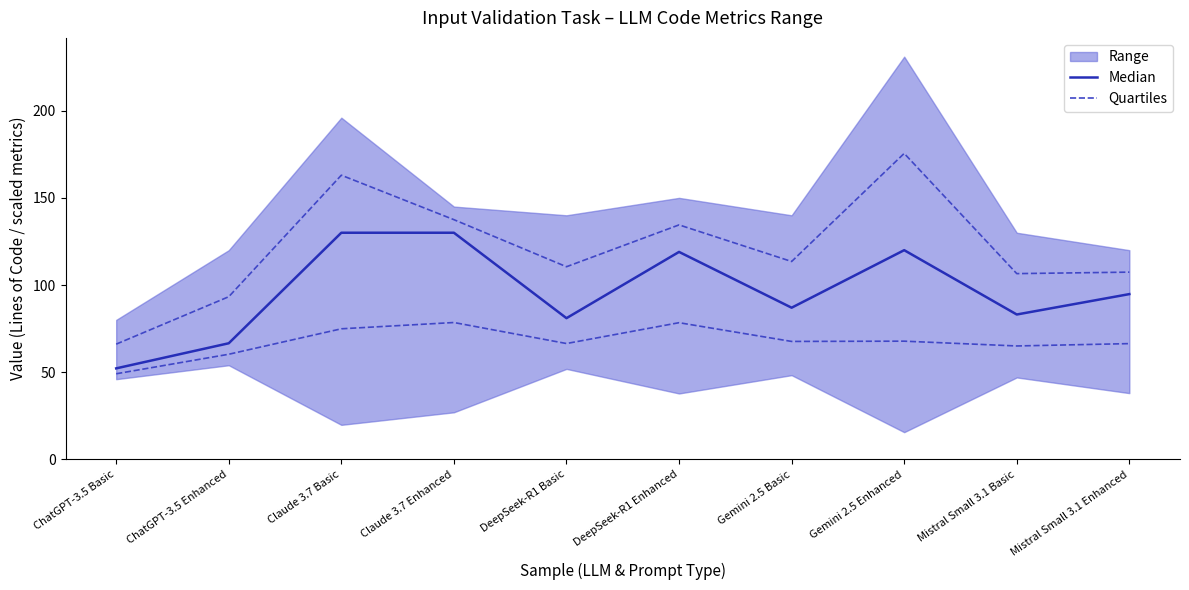

What is the sum of the Quartiles values at Mistral Small 3.1 Basic and Claude 3.7 Enhanced?

143.6